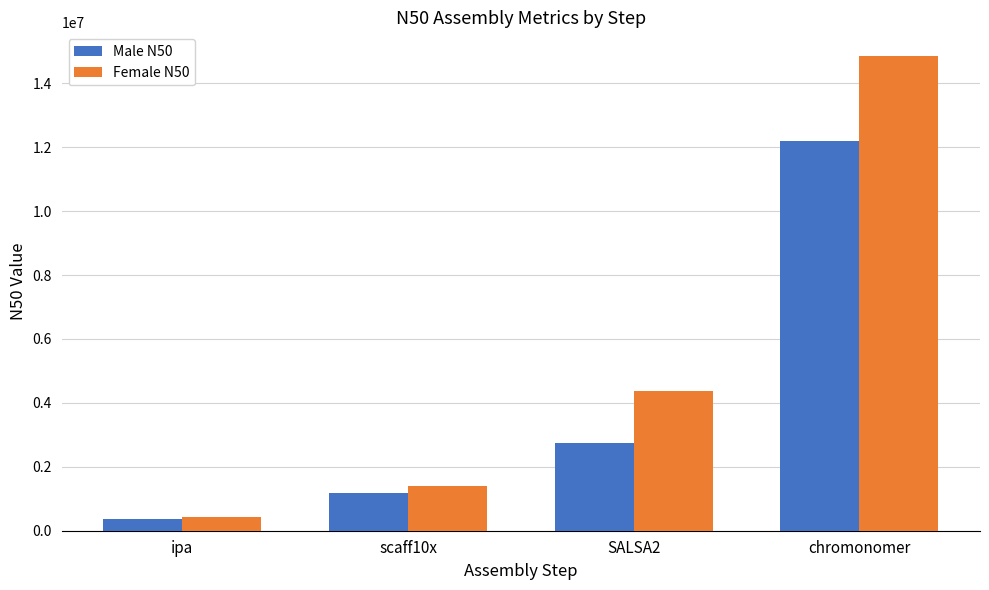

Rank the series at scaff10x from lowest to highest value.

Male N50, Female N50